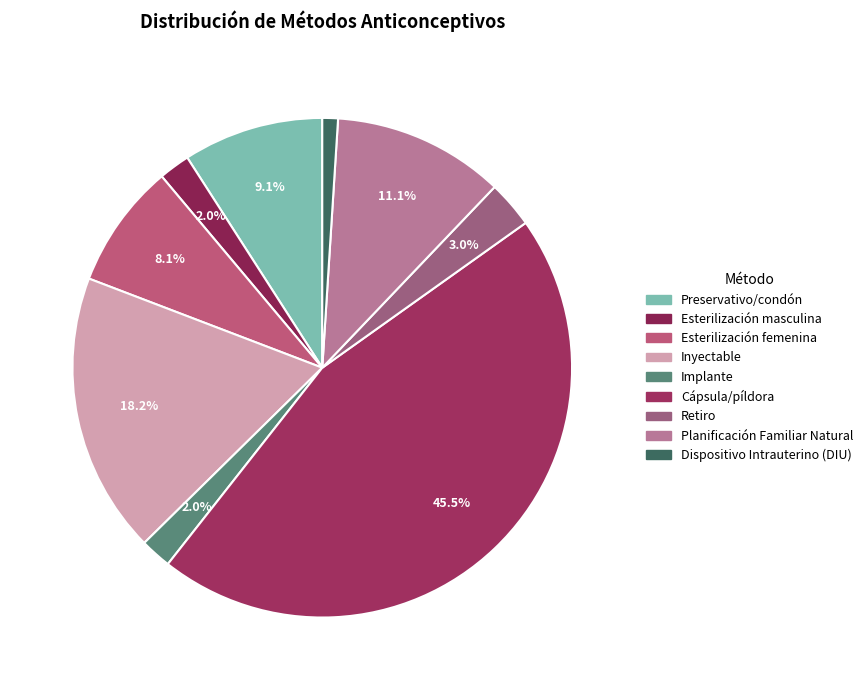

Which category has the biggest portion of the pie?

Cápsula/píldora